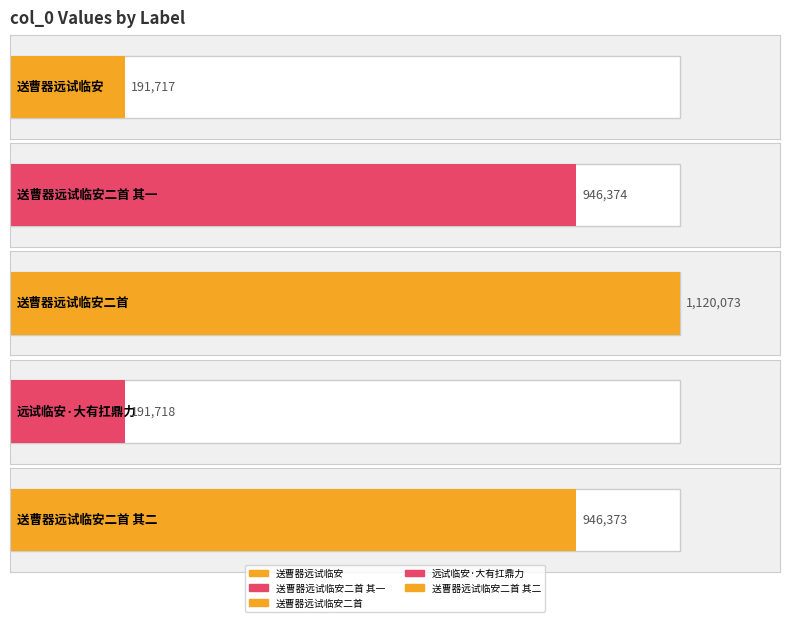

What position from the right is 送曹器远试临安二首 其一?

4